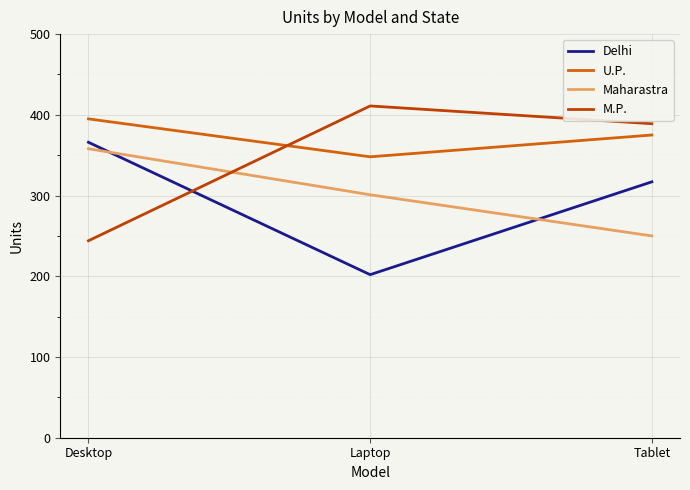

What is the difference between the highest and lowest values at Laptop?

209